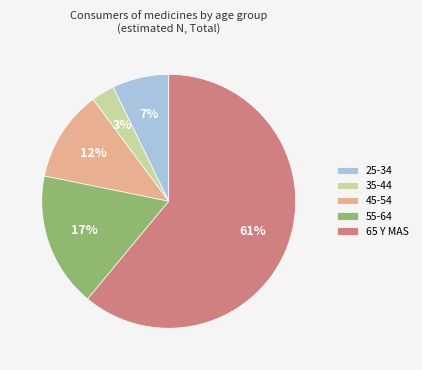

Is there a majority slice in this chart?

Yes